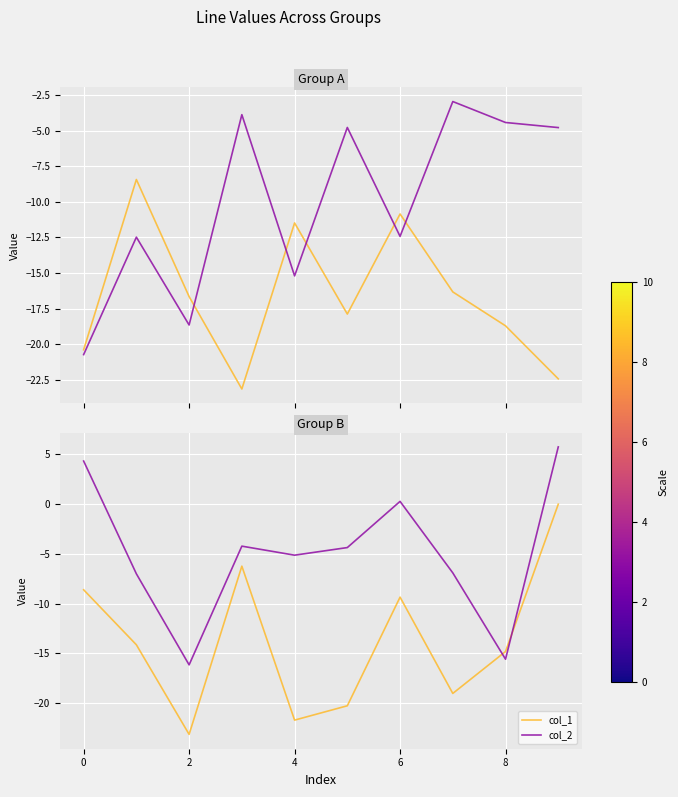

At which category does col_2 reach its first local valley?

2